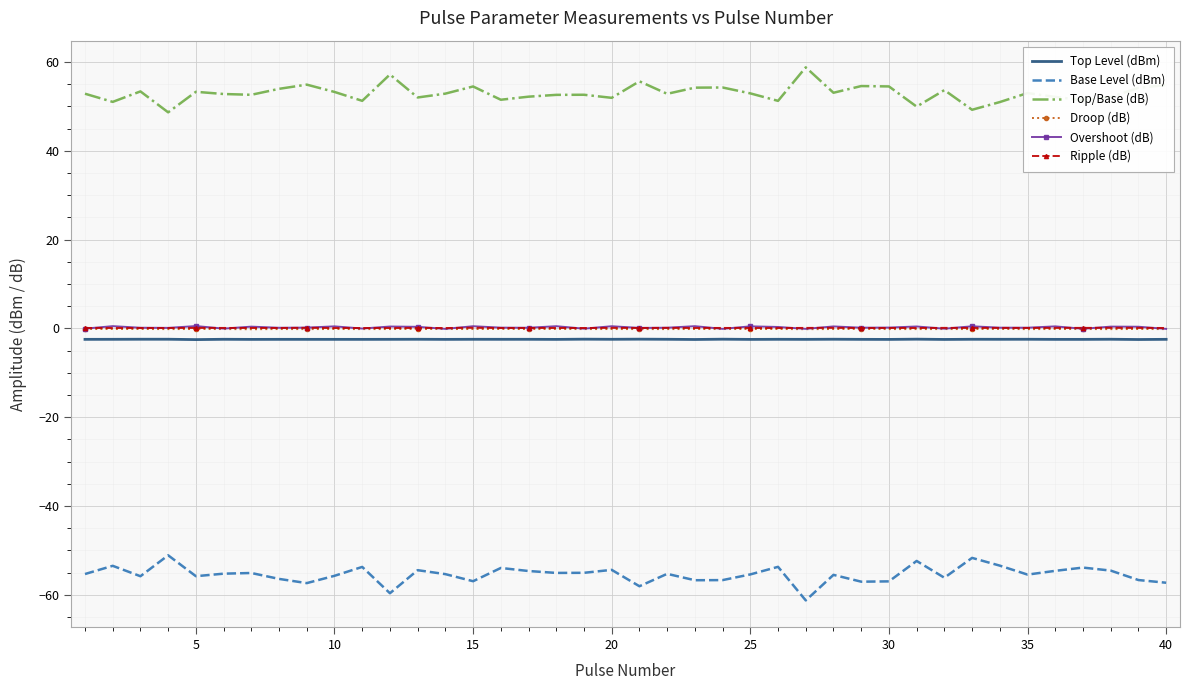

What is the difference between the second highest and minimum values in the Droop (dB) series?

0.1